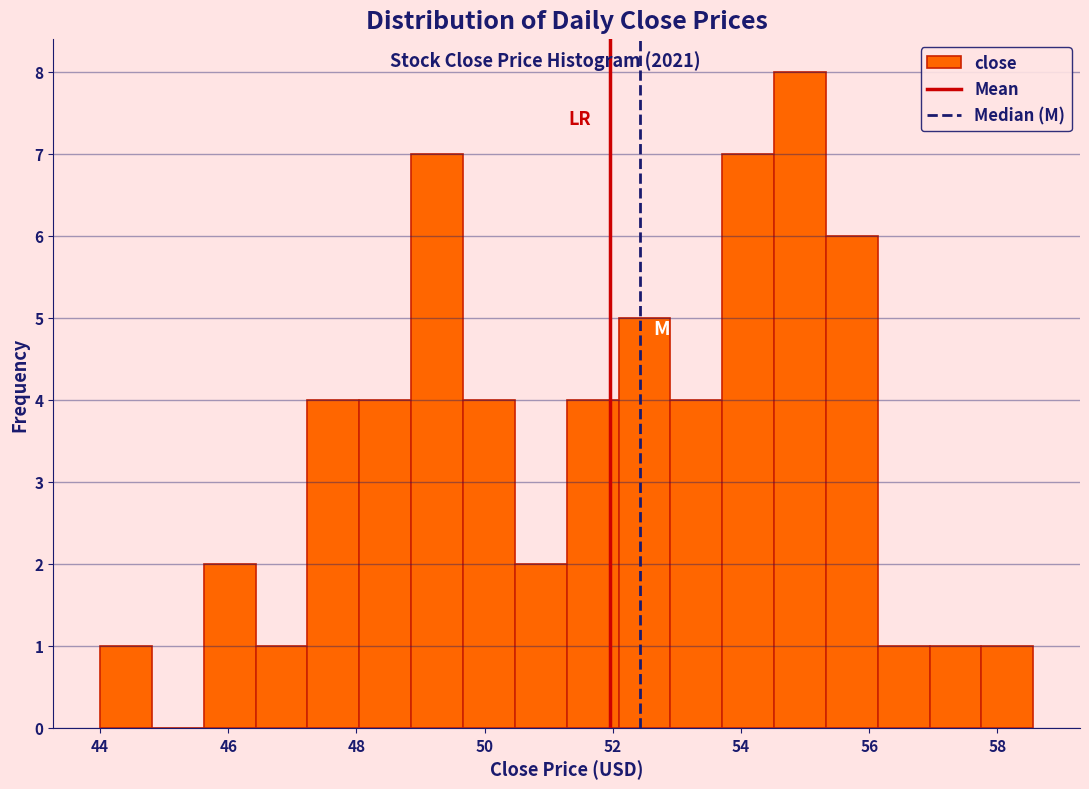

What is the height of the bar covering 51.2 to 52.0 on the x-axis? Neither the bar edges nor the heights are printed on the chart, so give them approximately, as read against the axes.

4